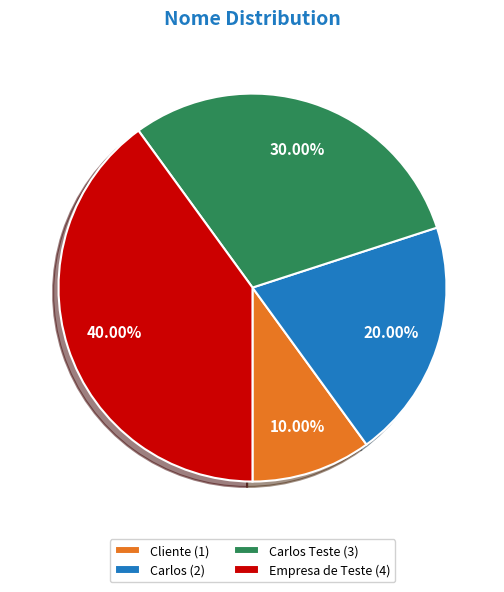

Combined, do Empresa de Teste (4) and Carlos (2) account for over 50%?

Yes